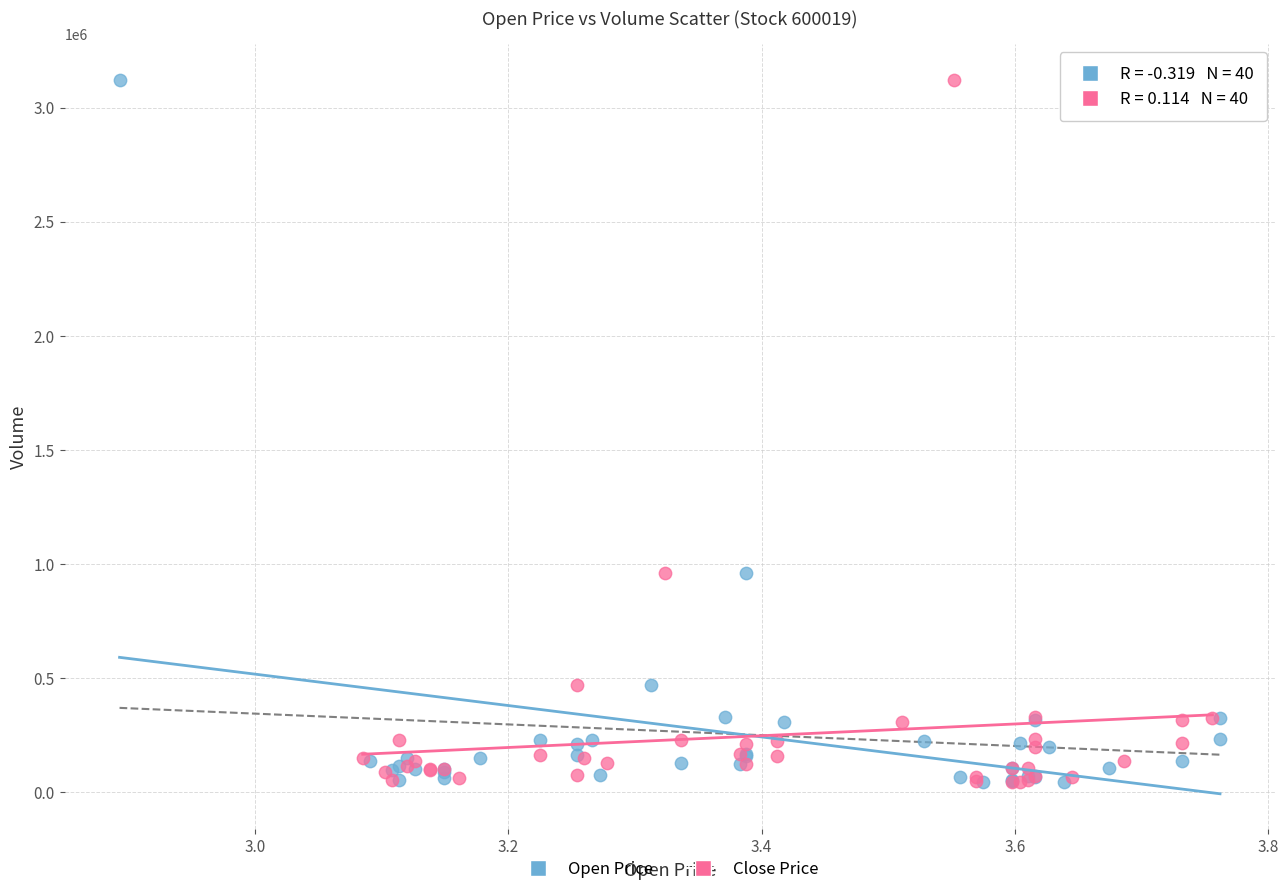

What are all the series names shown in the legend?

Open Price, Close Price